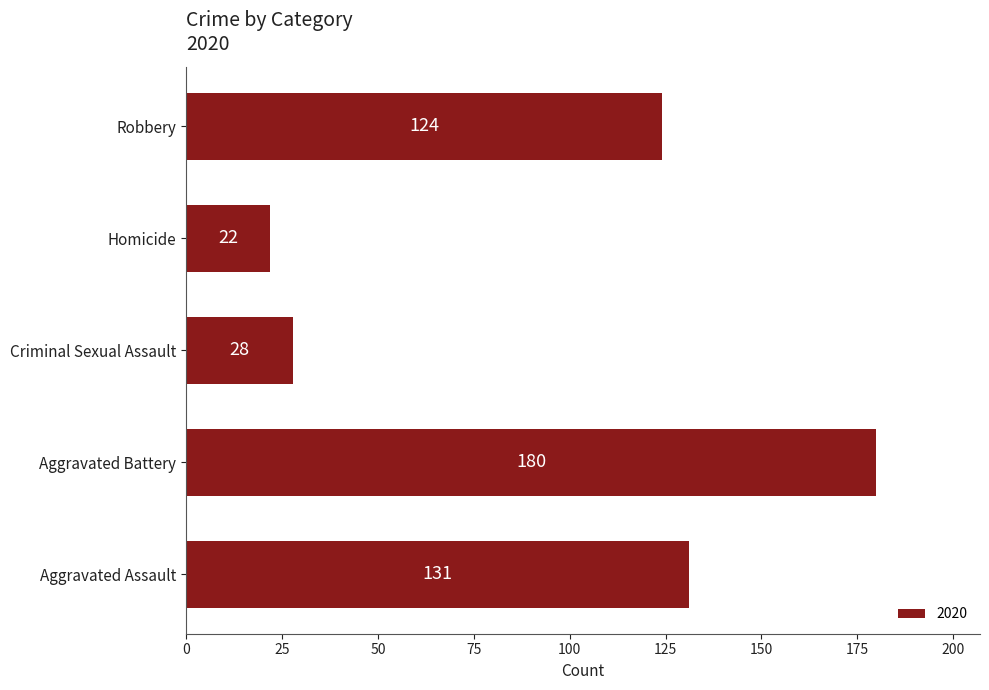

How many series are shown in this chart?

1